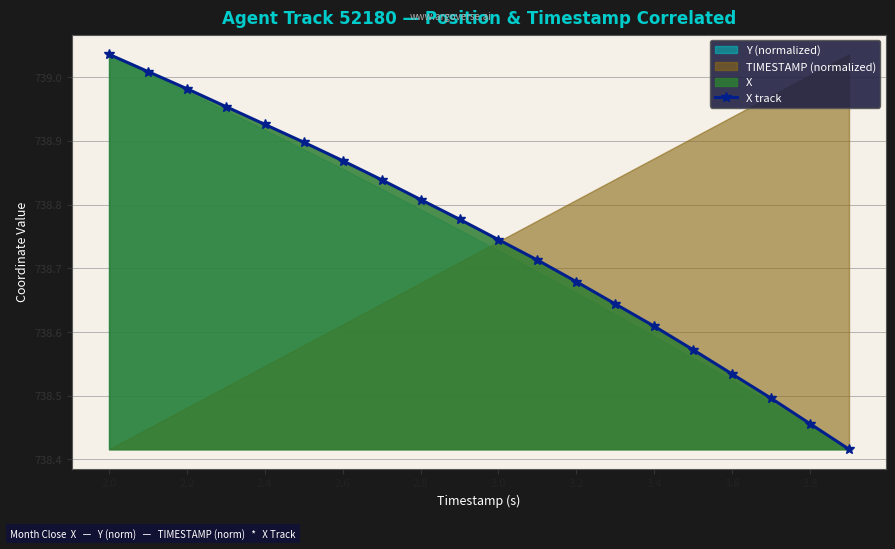

True or false: X track has more than 2 points higher than both neighbors.

False